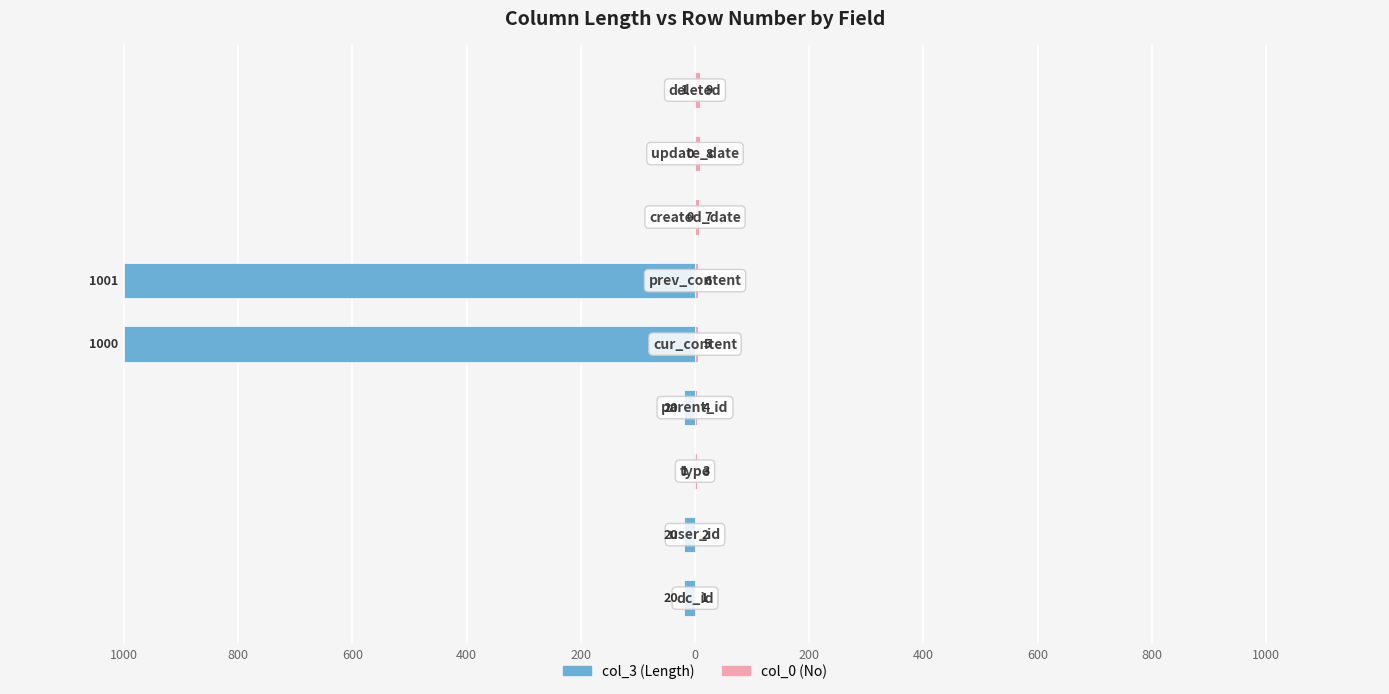

Reading right to left, what are all the values shown in this chart?

col_3 (Length): 600=-1	400=0	200=0	0=-1001	200=-1000	400=-20	600=-1	800=-20	1000=-20
col_0 (No): 600=9	400=8	200=7	0=6	200=5	400=4	600=3	800=2	1000=1